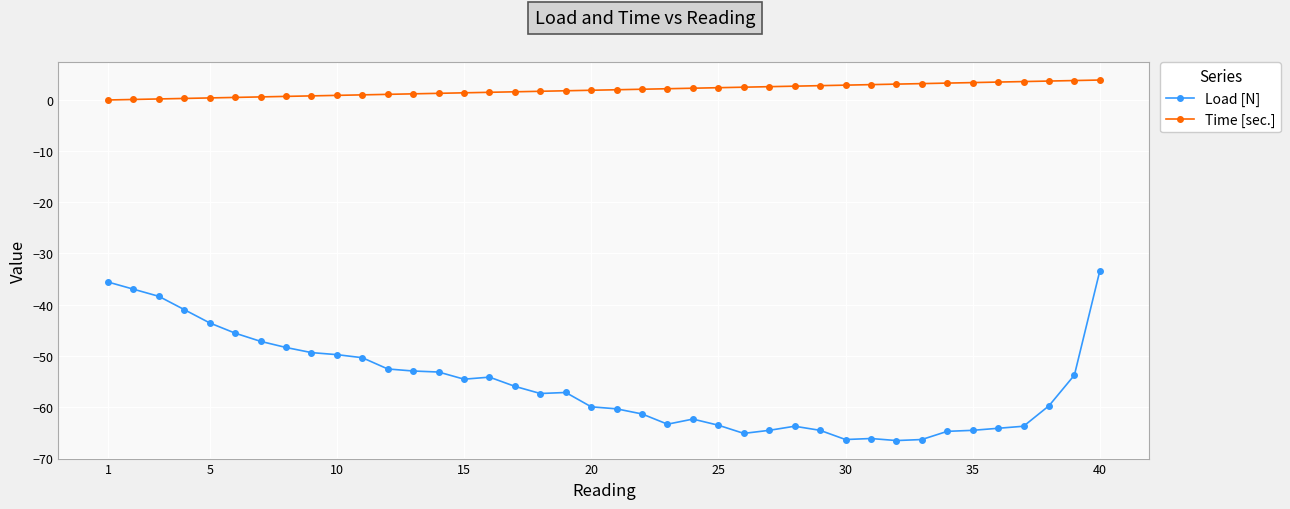

Which series has the largest total across all categories?

Time [sec.]